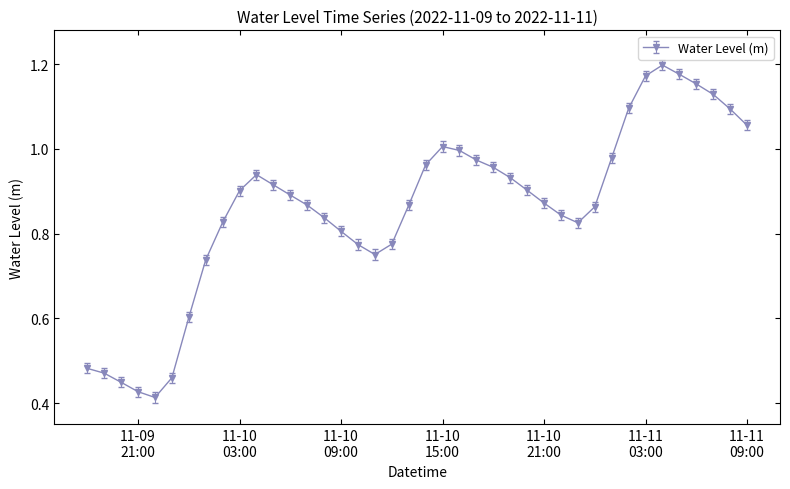

What is the sum of all values?

34.4